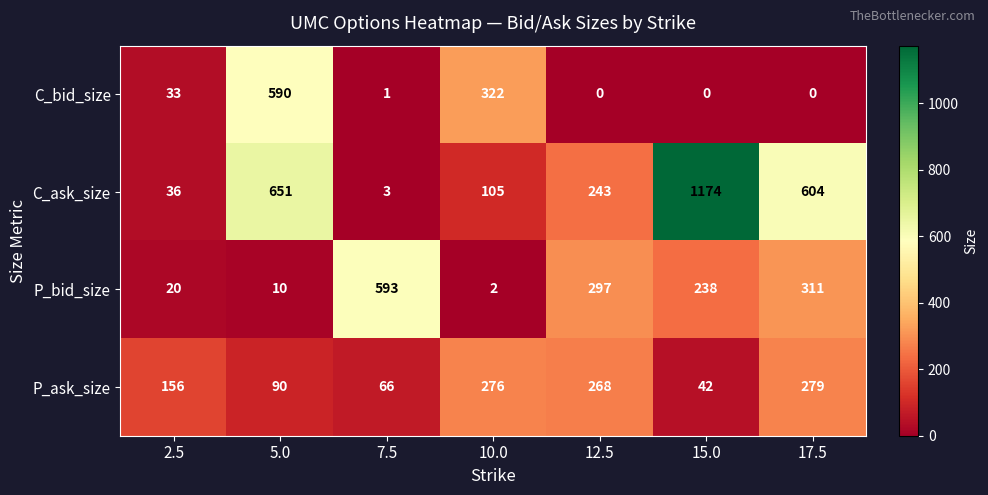

At 2.5, list the series in order from largest to smallest.

P_ask_size, C_ask_size, C_bid_size, P_bid_size